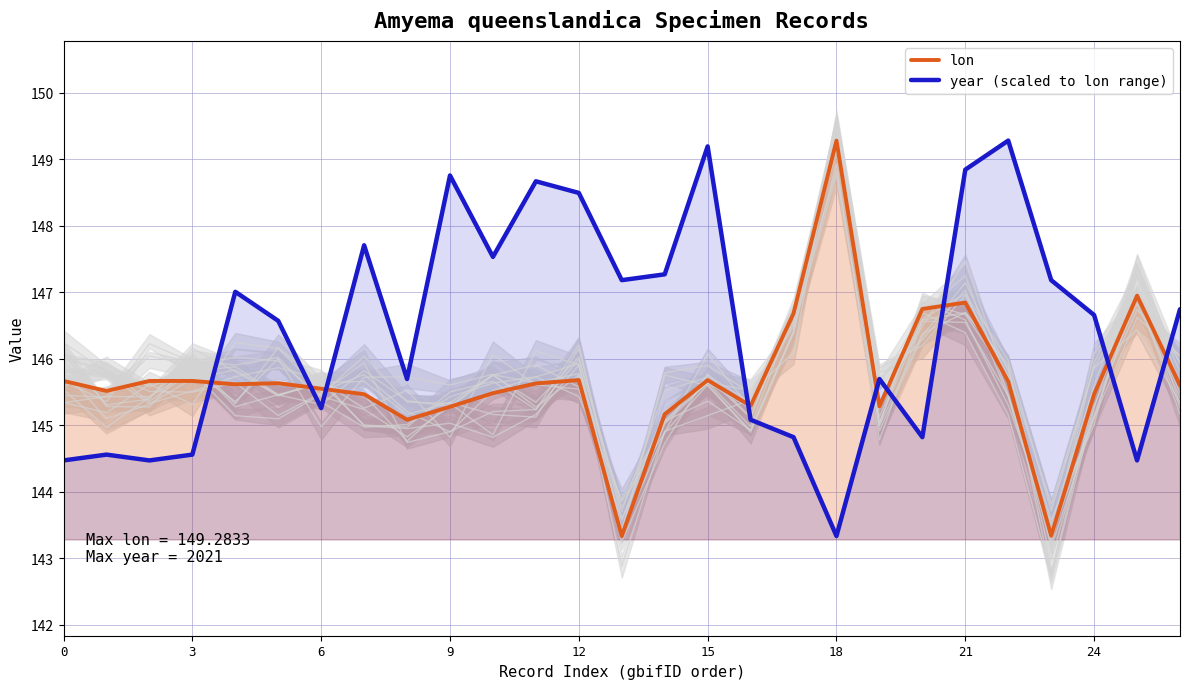

Is the value of year (scaled to lon range) at 26 greater than the value of lon at 14?

Yes